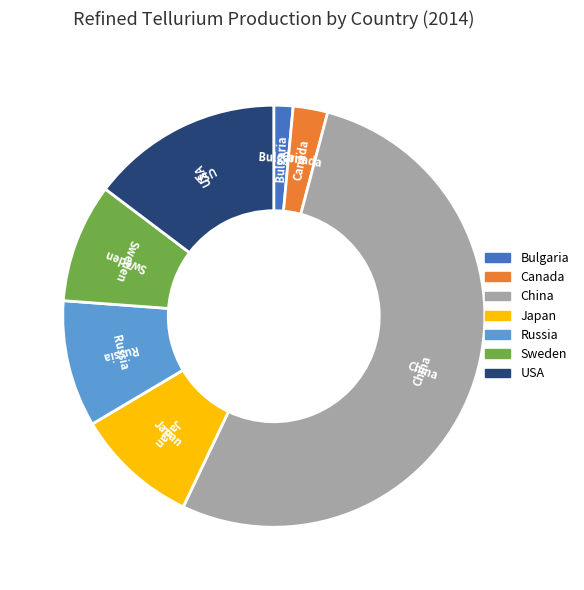

Which slice is the largest?

China